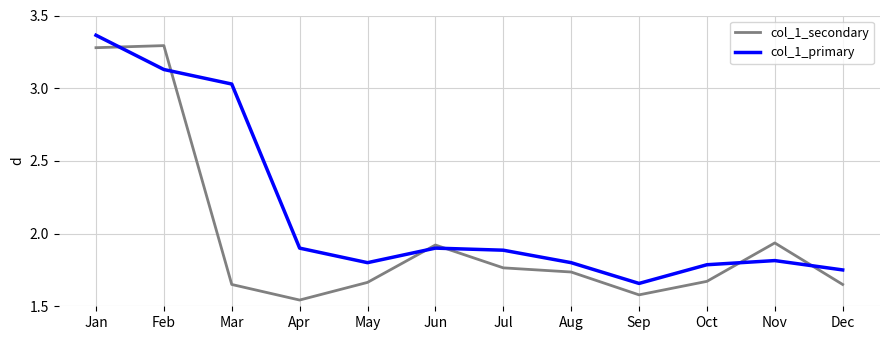

At how many categories does at least one series exceed 2?

3